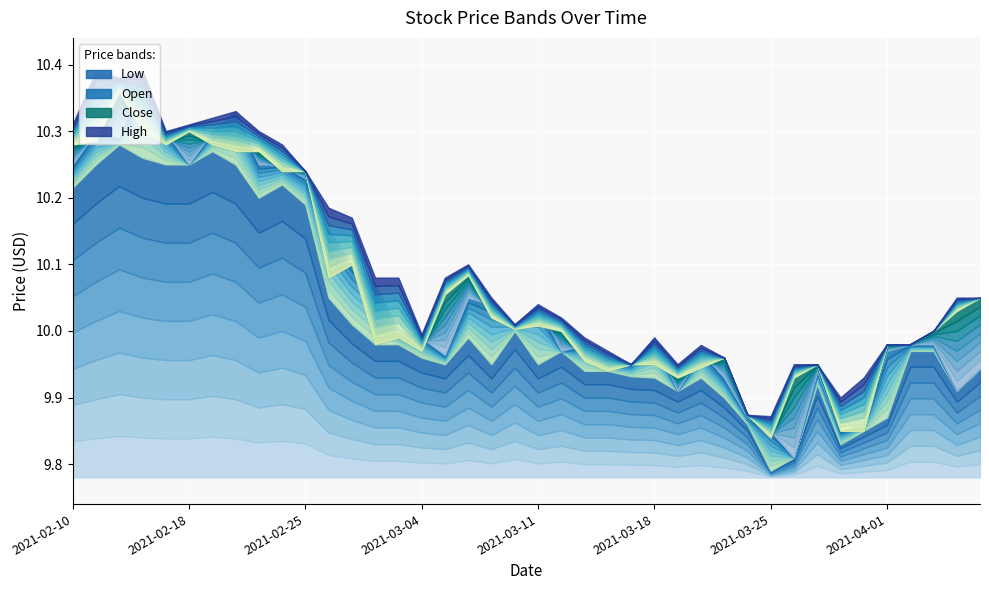

What value does the Open series have at 2021-03-24?

9.9